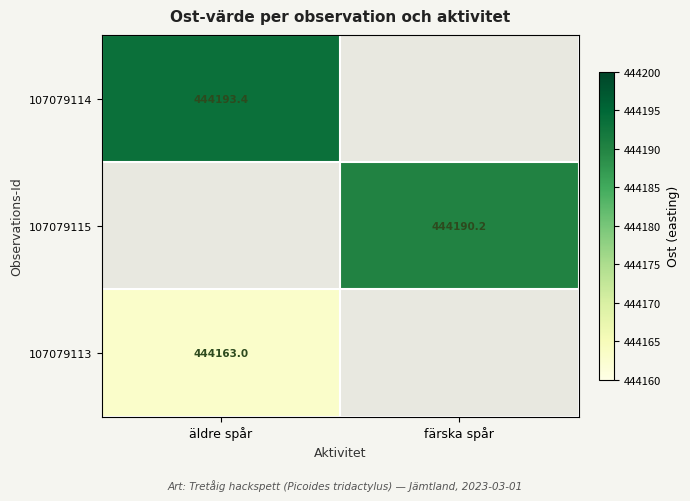

Which label corresponds to the smallest value in the chart?

äldre spår